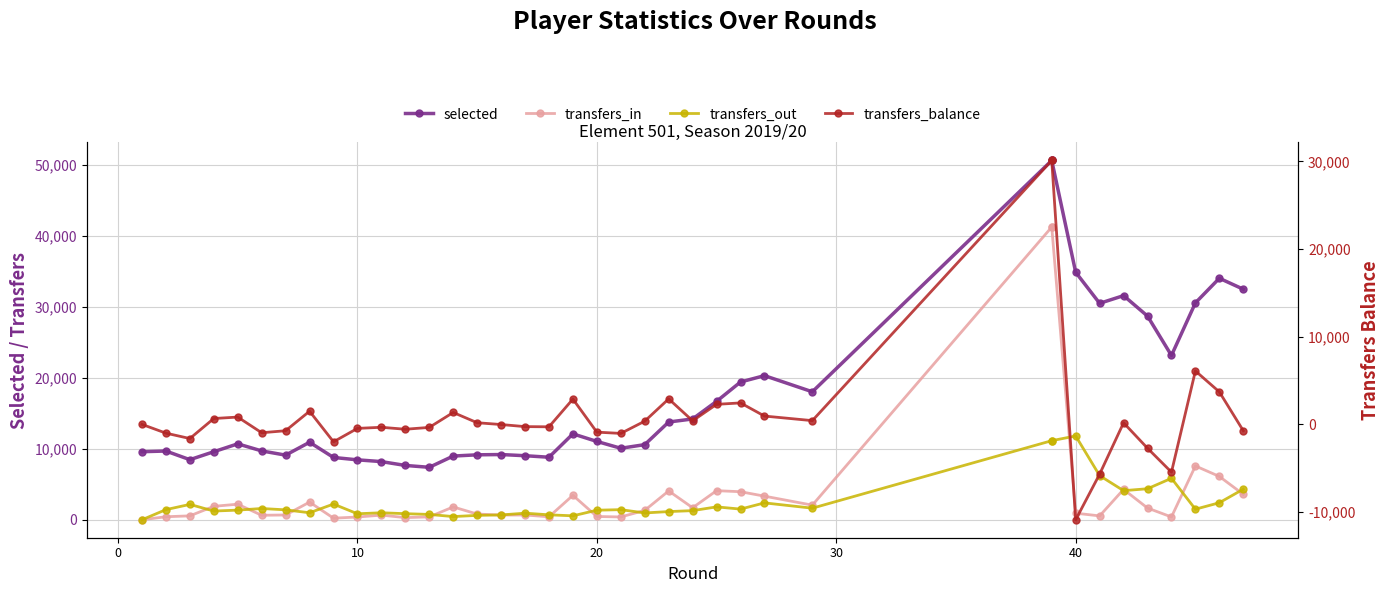

Which series has the largest total across all categories?

selected